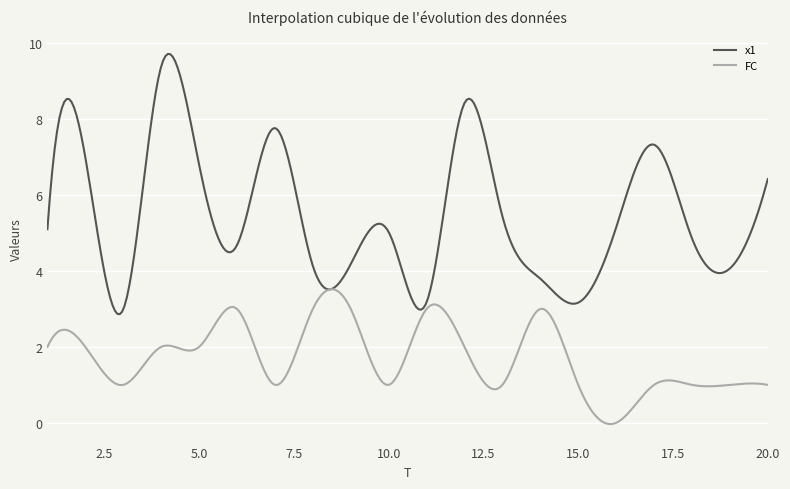

What is the highest value of the FC series?

3.5